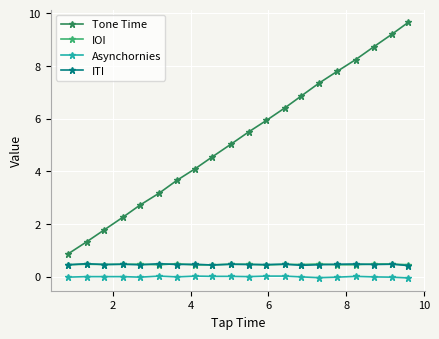

What are all the series names shown in the legend?

Tone Time, IOI, Asynchornies, ITI